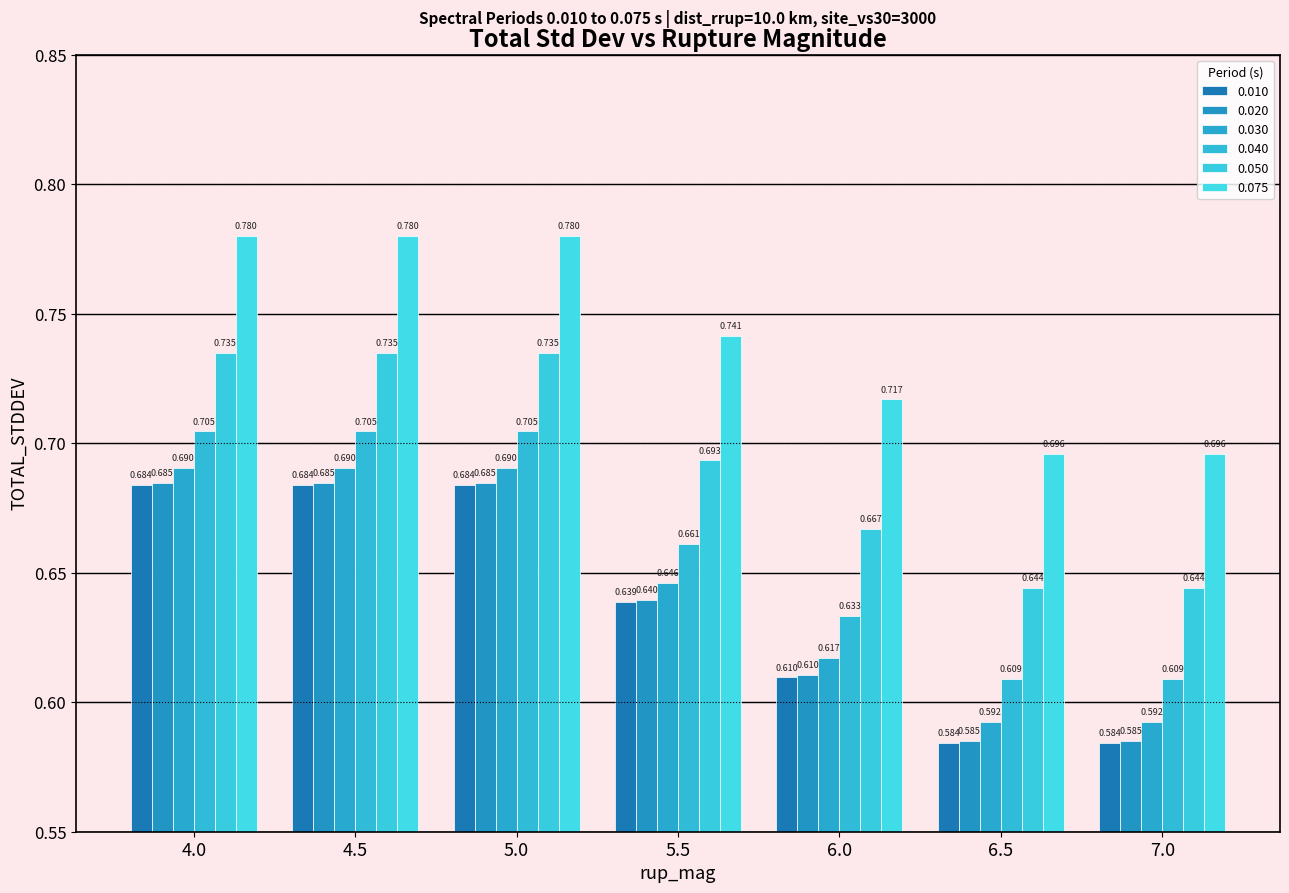

Count the number of categories in the chart.

7